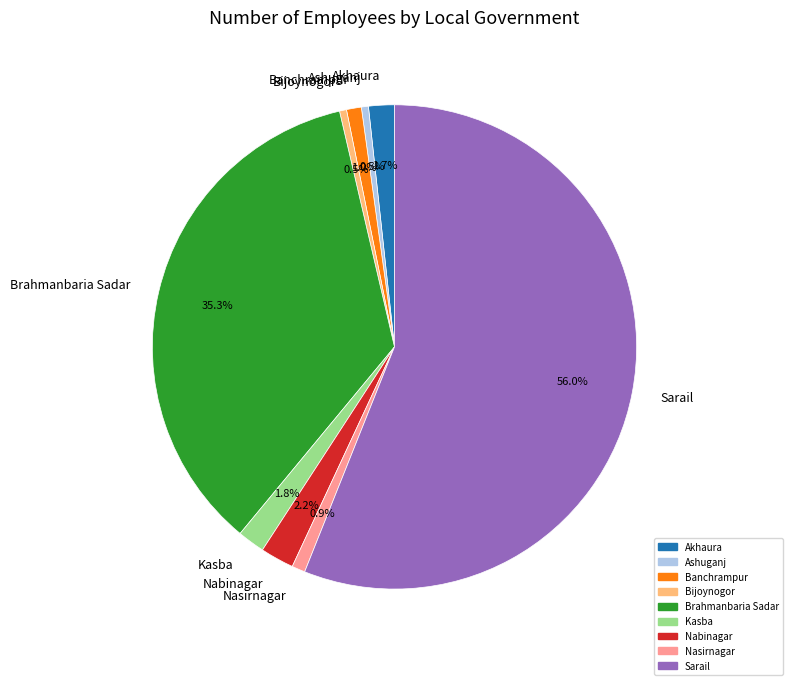

How much of the chart is everything except Kasba?

98.2%